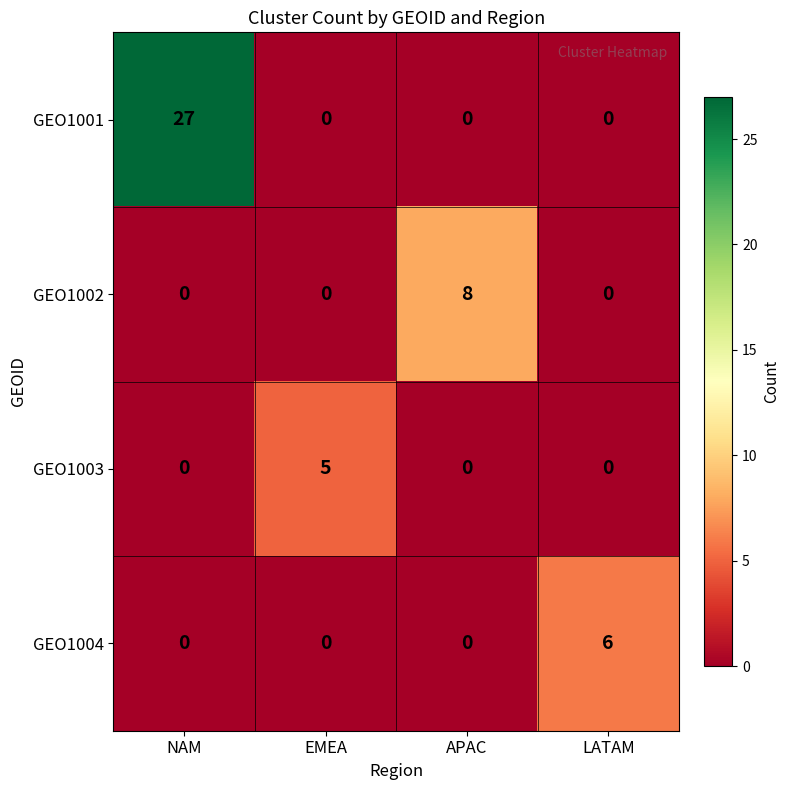

Reading left to right, transcribe all the data shown in this chart.

GEO1001: NAM=27	EMEA=0	APAC=0	LATAM=0
GEO1002: NAM=0	EMEA=0	APAC=8	LATAM=0
GEO1003: NAM=0	EMEA=5	APAC=0	LATAM=0
GEO1004: NAM=0	EMEA=0	APAC=0	LATAM=6